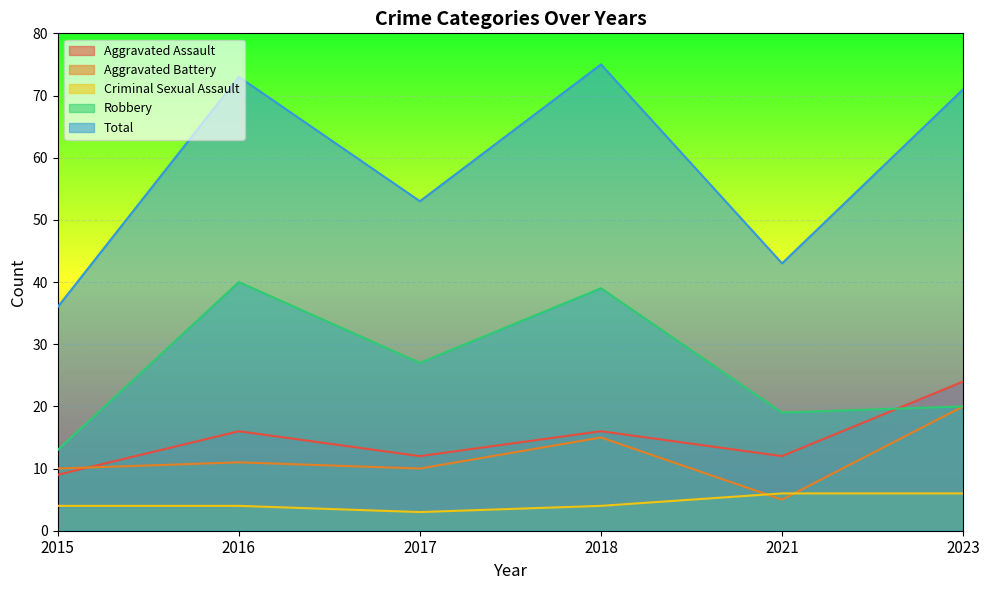

Count the number of categories in the chart.

6